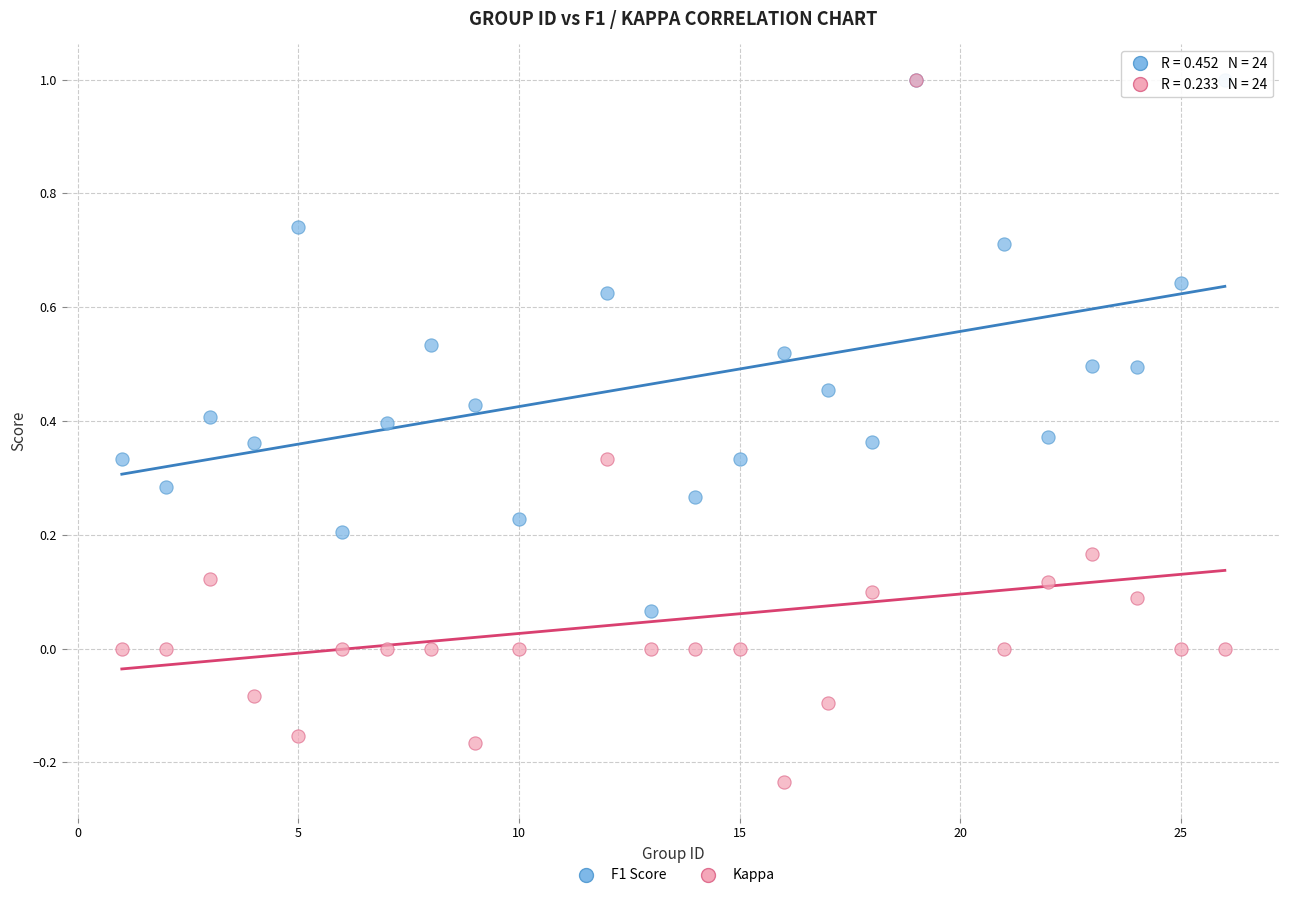

Which series has the largest Y range (max minus min)?

Kappa